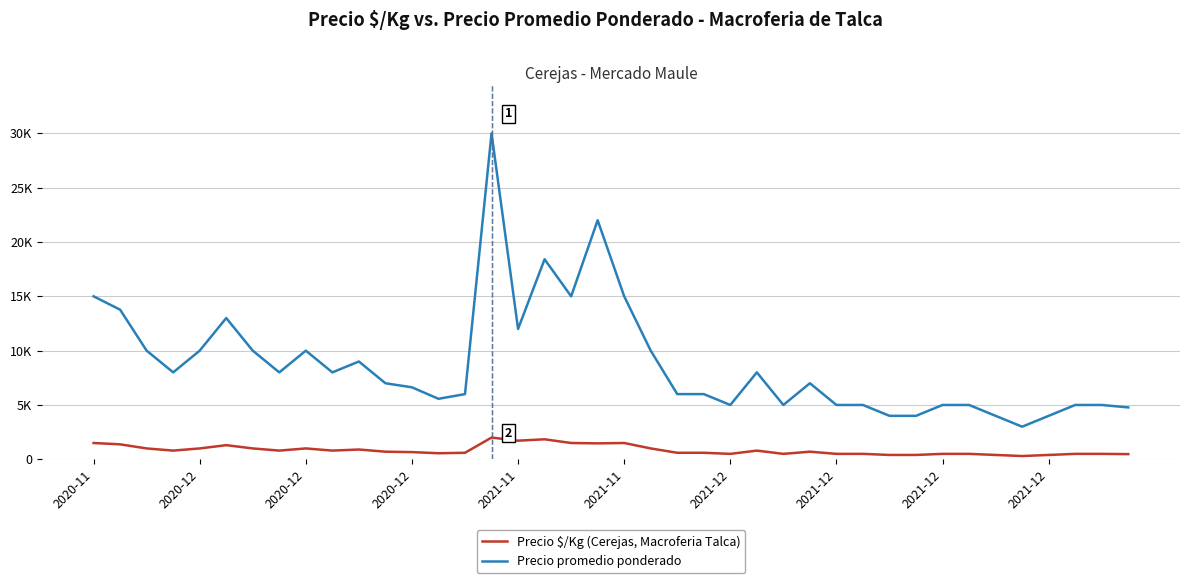

At which category does Precio $/Kg (Cerejas, Macroferia Talca) reach its first local valley?

2020-12